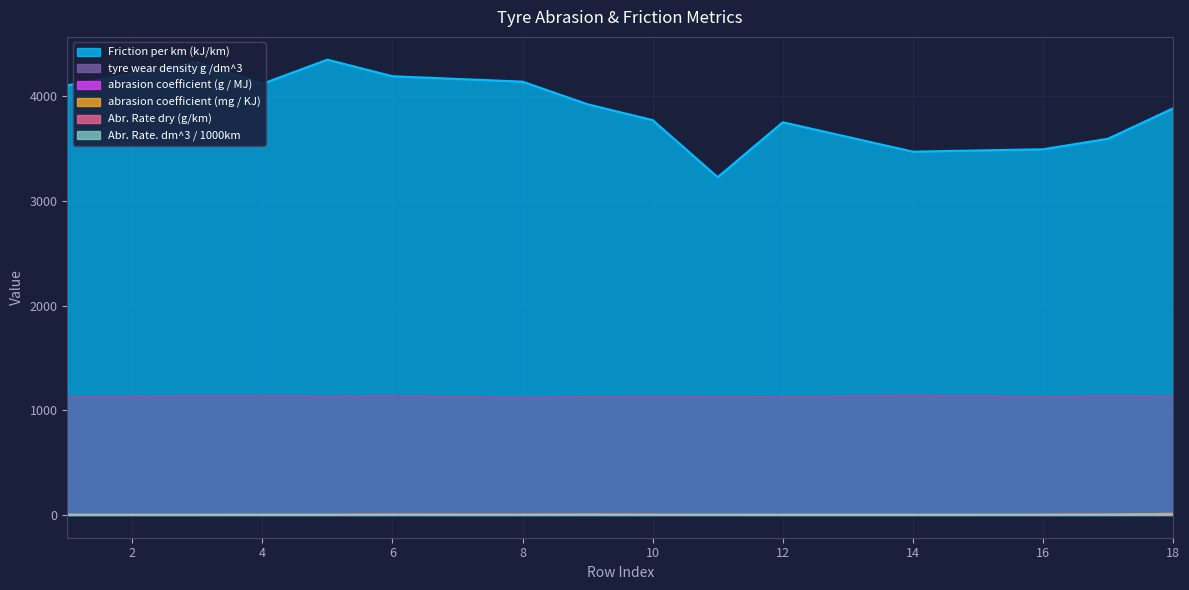

True or false: tyre wear density g /dm^3 and Friction per km (kJ/km) intersect in this chart.

False